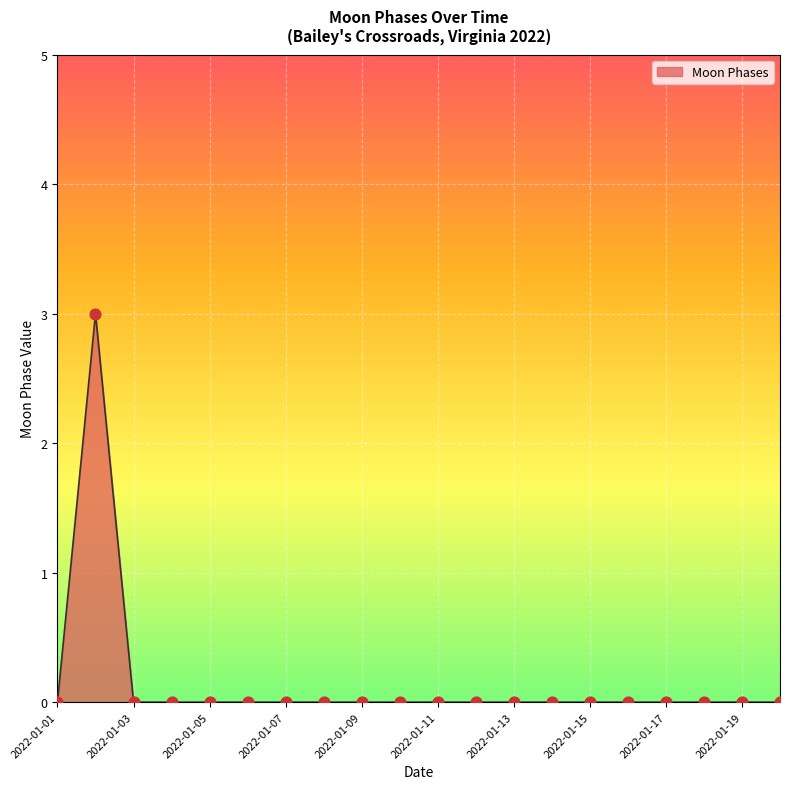

What is the maximum value shown in the chart?

3